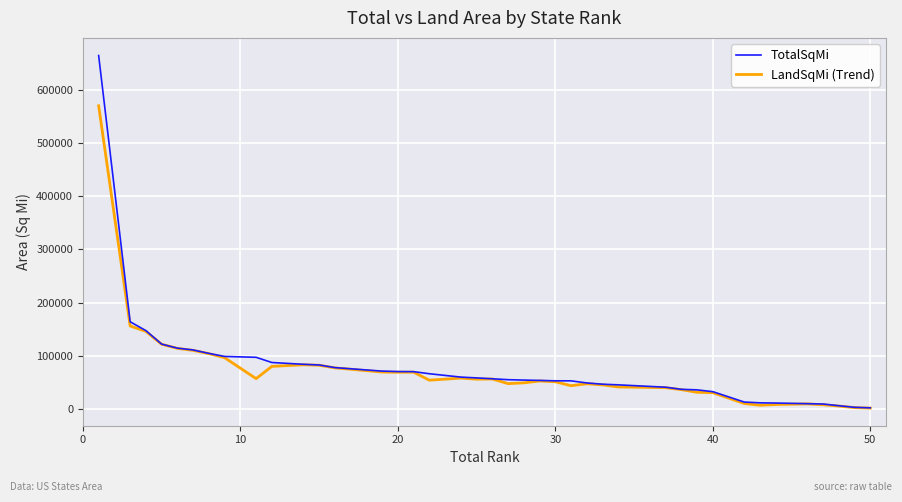

Which series has the widest spread of values?

TotalSqMi